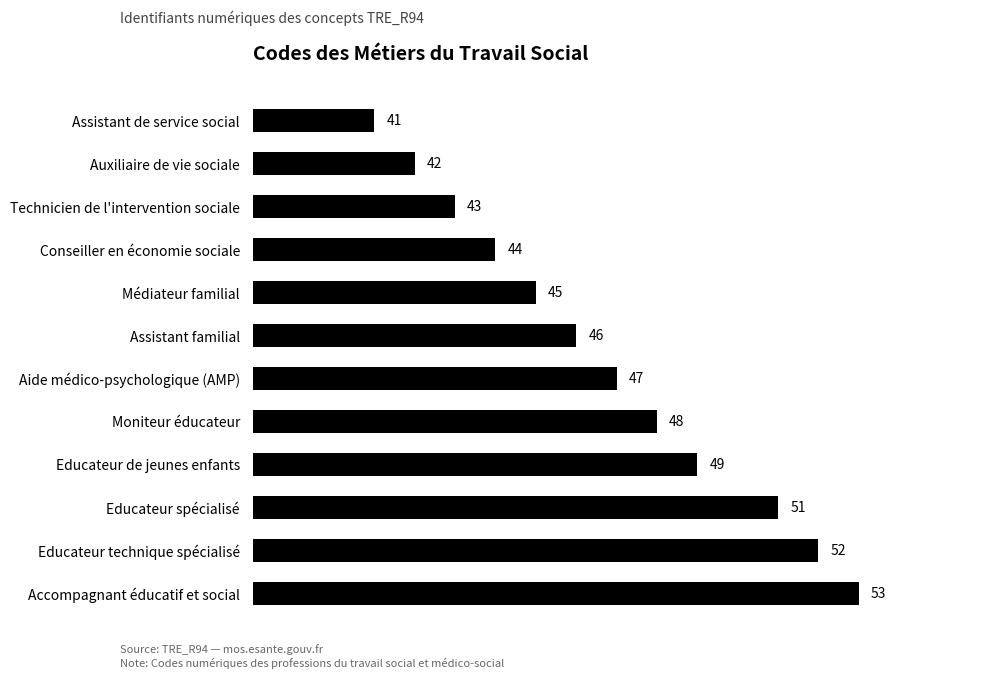

List the labels in order of value, largest first.

Accompagnant éducatif et social, Educateur technique spécialisé, Educateur spécialisé, Educateur de jeunes enfants, Moniteur éducateur, Aide médico-psychologique (AMP), Assistant familial, Médiateur familial, Conseiller en économie sociale, Technicien de l'intervention sociale, Auxiliaire de vie sociale, Assistant de service social